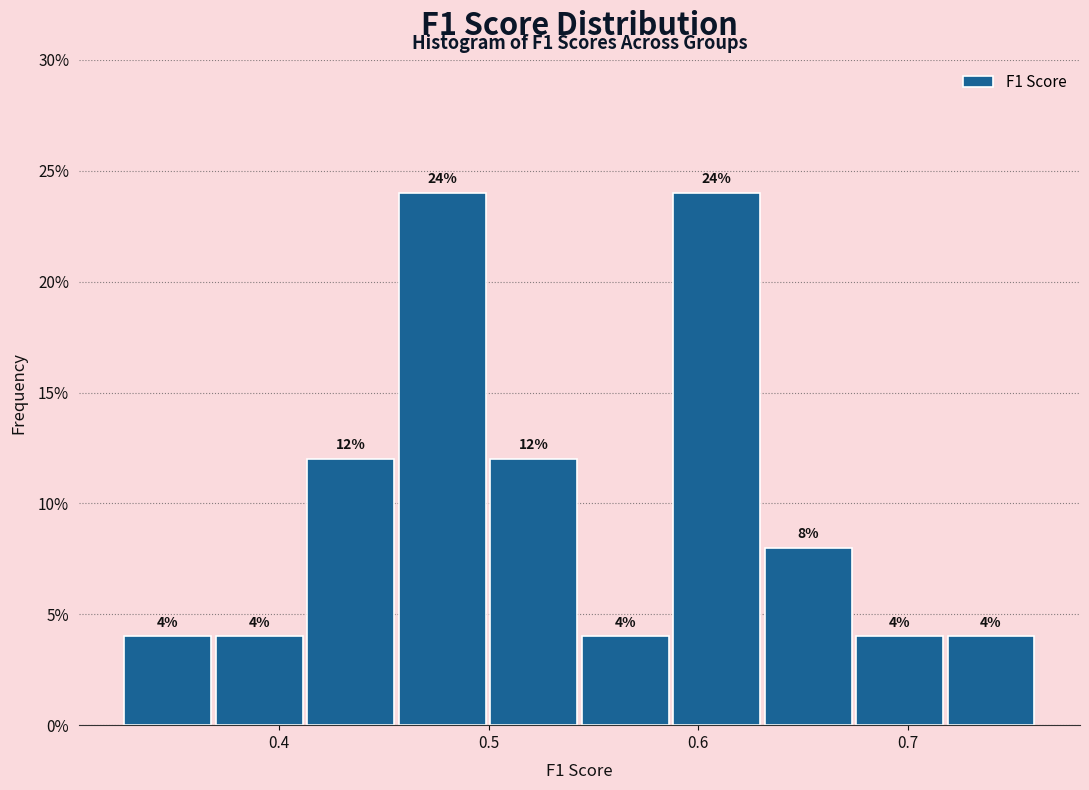

Reading left to right, transcribe this chart: for each bar, give the range it covers on the x-axis and its height. The bar edges are not printed on the chart, so give them approximately, as read against the axis.

0.33 to 0.37: 4
0.37 to 0.41: 4
0.41 to 0.46: 12
0.46 to 0.50: 24
0.50 to 0.54: 12
0.54 to 0.59: 4
0.59 to 0.63: 24
0.63 to 0.68: 8
0.68 to 0.72: 4
0.72 to 0.76: 4